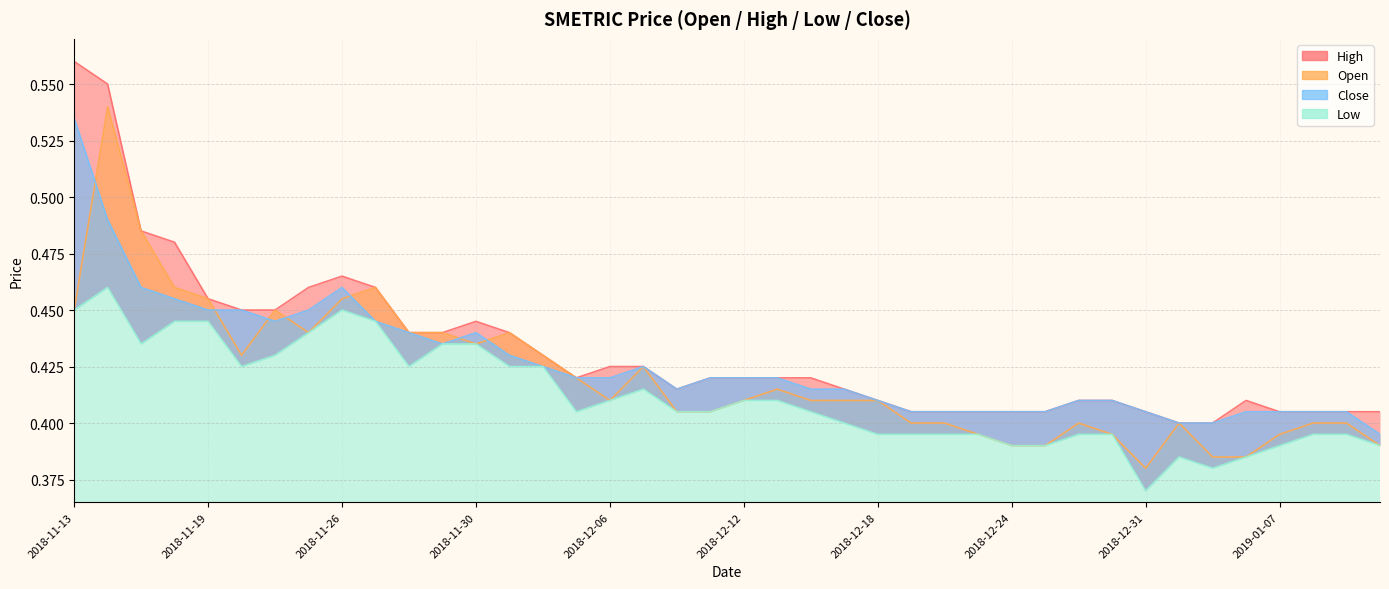

What is the total value across all series at 2018-12-27?

1.6